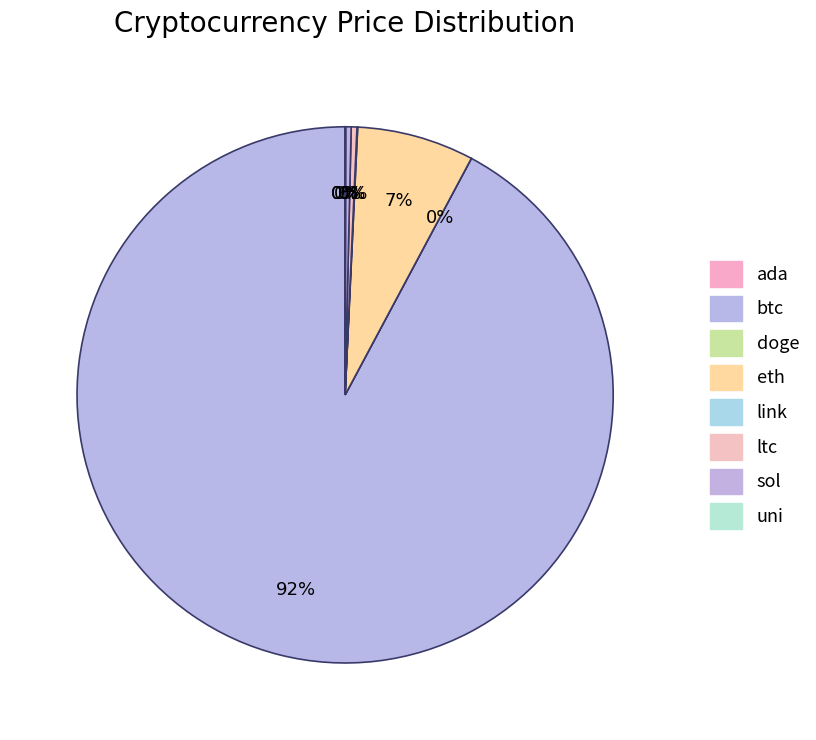

Combined, do ltc and uni account for over 50%?

No